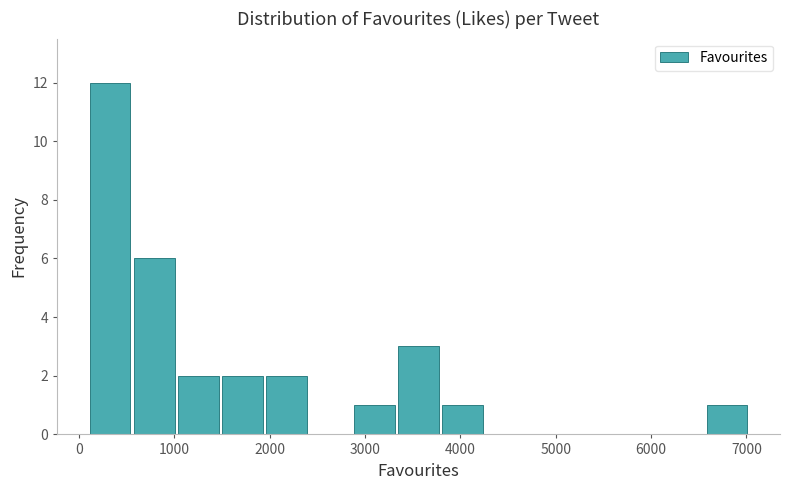

Reading left to right, list every bar in this chart as the range it spans on the x-axis followed by its height. Neither the bar edges nor the heights are printed on the chart, so give them approximately, as read against the axes.

100 to 600: 12
600 to 1000: 6
1000 to 1500: 2
1500 to 2000: 2
2000 to 2400: 2
2400 to 2900: 0
2900 to 3300: 1
3300 to 3800: 3
3800 to 4300: 1
4300 to 4700: 0
4700 to 5200: 0
5200 to 5700: 0
5700 to 6100: 0
6100 to 6600: 0
6600 to 7000: 1